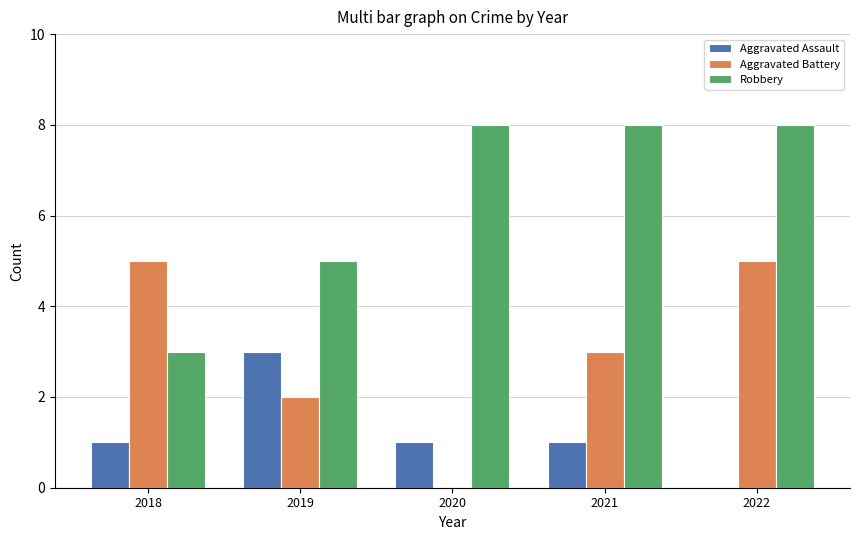

Reading left to right, what are all the values shown in this chart?

Aggravated Assault: 1	3	1	1	0
Aggravated Battery: 5	2	0	3	5
Robbery: 3	5	8	8	8